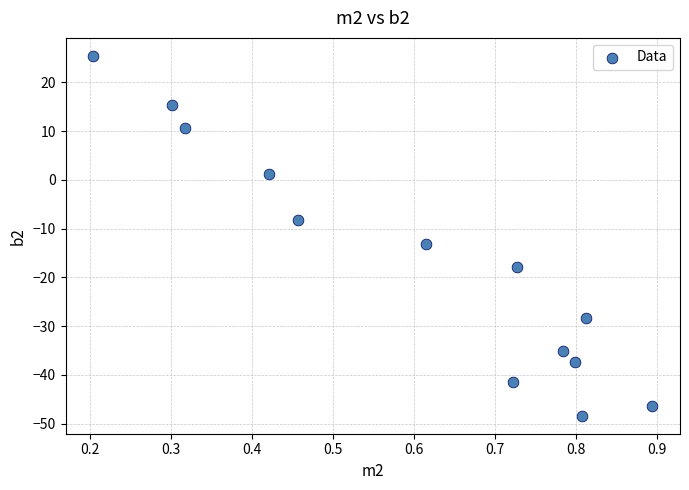

What is the range of X values (max minus min)?

0.7